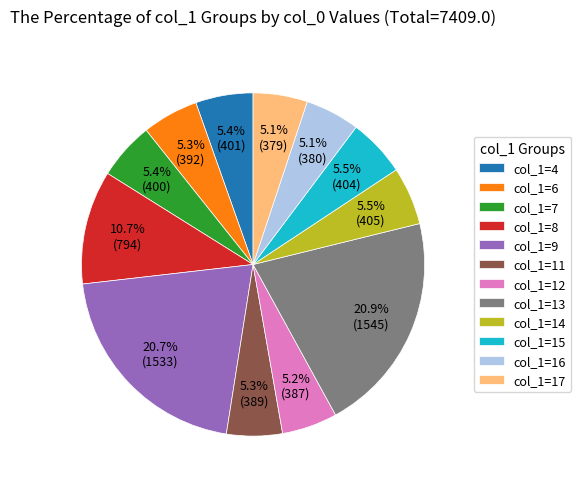

Combined, what portion of the pie is col_1=12 and col_1=6?

10.5%